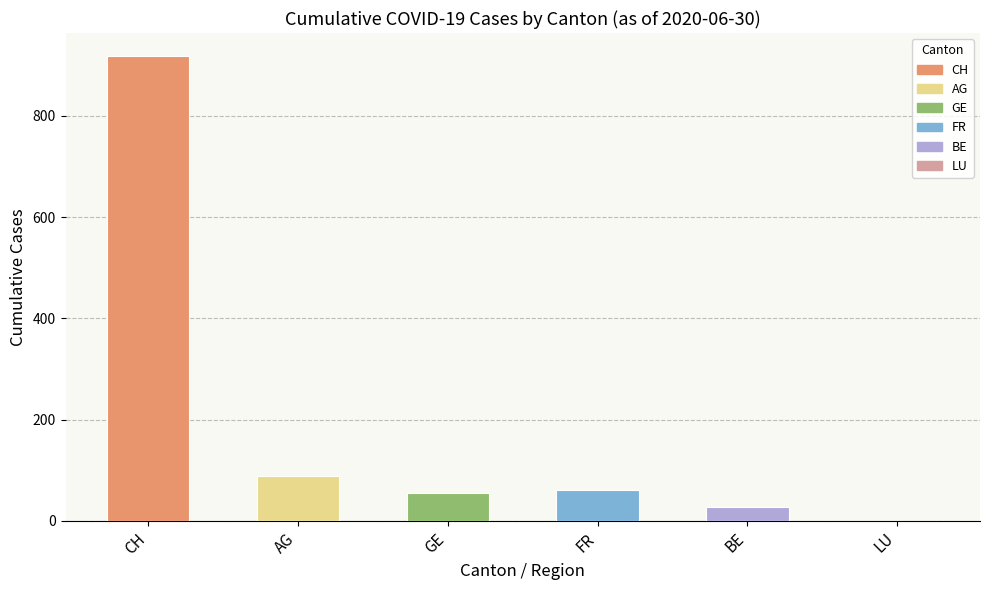

The CH series shows 62 at 2020-06-02. True or false?

False